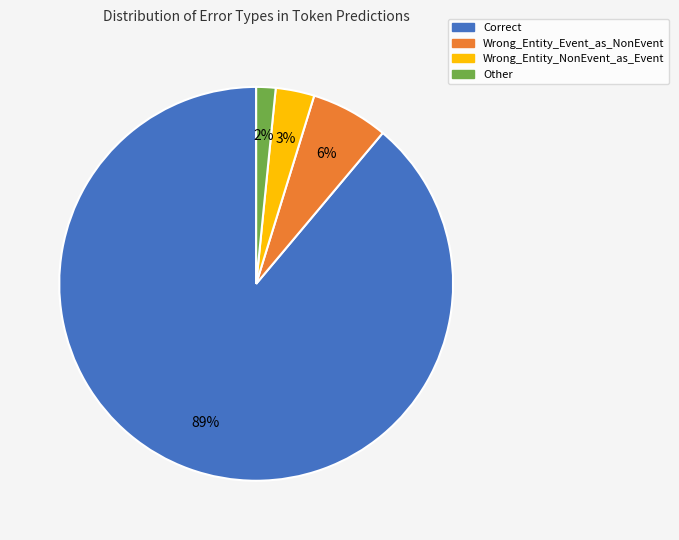

Does any single category account for the majority?

Yes